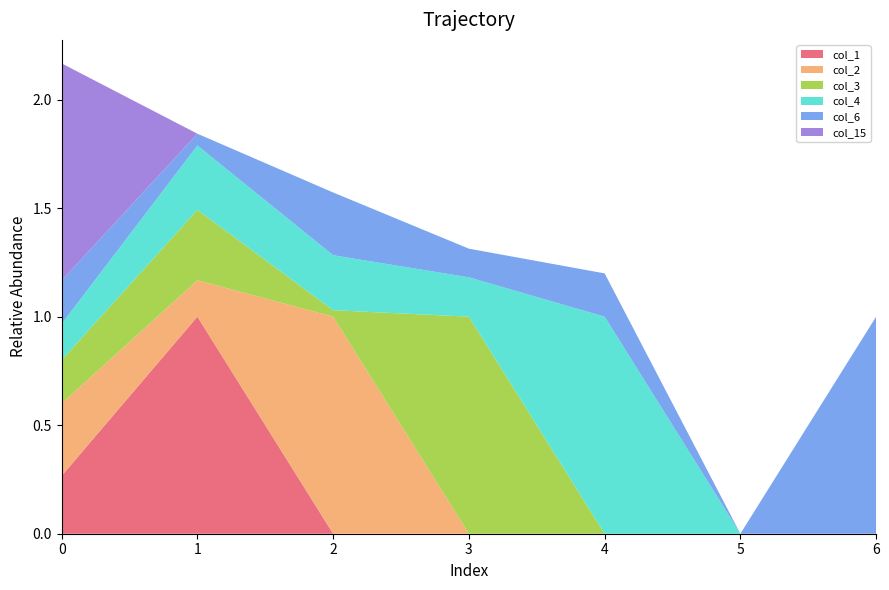

Reading left to right, transcribe all the data shown in this chart.

col_1: 1.0=0.3	0.0=1.0	0.0=0.0	0.0=0.0	0.0=0.0	0.0=0.0	0.0=0.0
col_2: 1.0=0.3	0.0=0.2	0.0=1.0	0.0=0.0	0.0=0.0	0.0=0.0	0.0=0.0
col_3: 1.0=0.2	0.0=0.3	0.0=0.0	0.0=1.0	0.0=0.0	0.0=0.0	0.0=0.0
col_4: 1.0=0.2	0.0=0.3	0.0=0.3	0.0=0.2	0.0=1.0	0.0=0.0	0.0=0.0
col_6: 1.0=0.2	0.0=0.1	0.0=0.3	0.0=0.1	0.0=0.2	0.0=0.0	0.0=1.0
col_15: 1.0=1.0	0.0=0.0	0.0=0.0	0.0=0.0	0.0=0.0	0.0=0.0	0.0=0.0